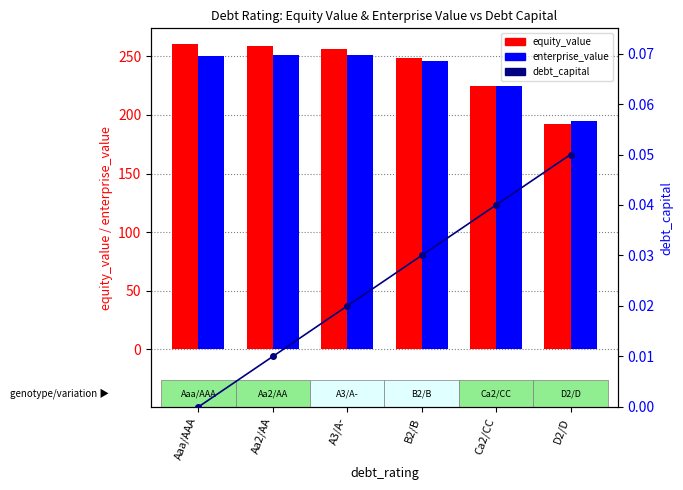

Reading right to left, extract all data points from this chart.

equity_value: D2/D=192.3	Ca2/CC=224.4	B2/B=248.8	A3/A-=256.0	Aa2/AA=258.8	Aaa/AAA=260.9
enterprise_value: D2/D=195.1	Ca2/CC=224.6	B2/B=246.3	A3/A-=250.9	Aa2/AA=251.1	Aaa/AAA=250.6
debt_capital: D2/D=0.1	Ca2/CC=0.0	B2/B=0.0	A3/A-=0.0	Aa2/AA=0.0	Aaa/AAA=0.0